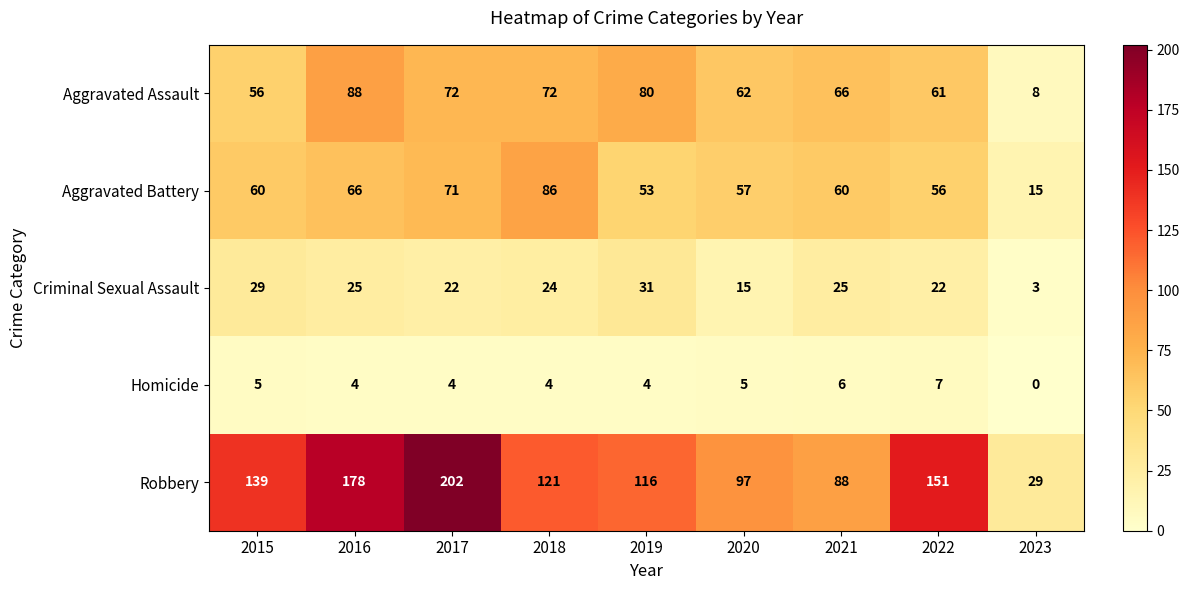

Rank the series by their maximum value, from lowest to highest.

Homicide, Criminal Sexual Assault, Aggravated Battery, Aggravated Assault, Robbery